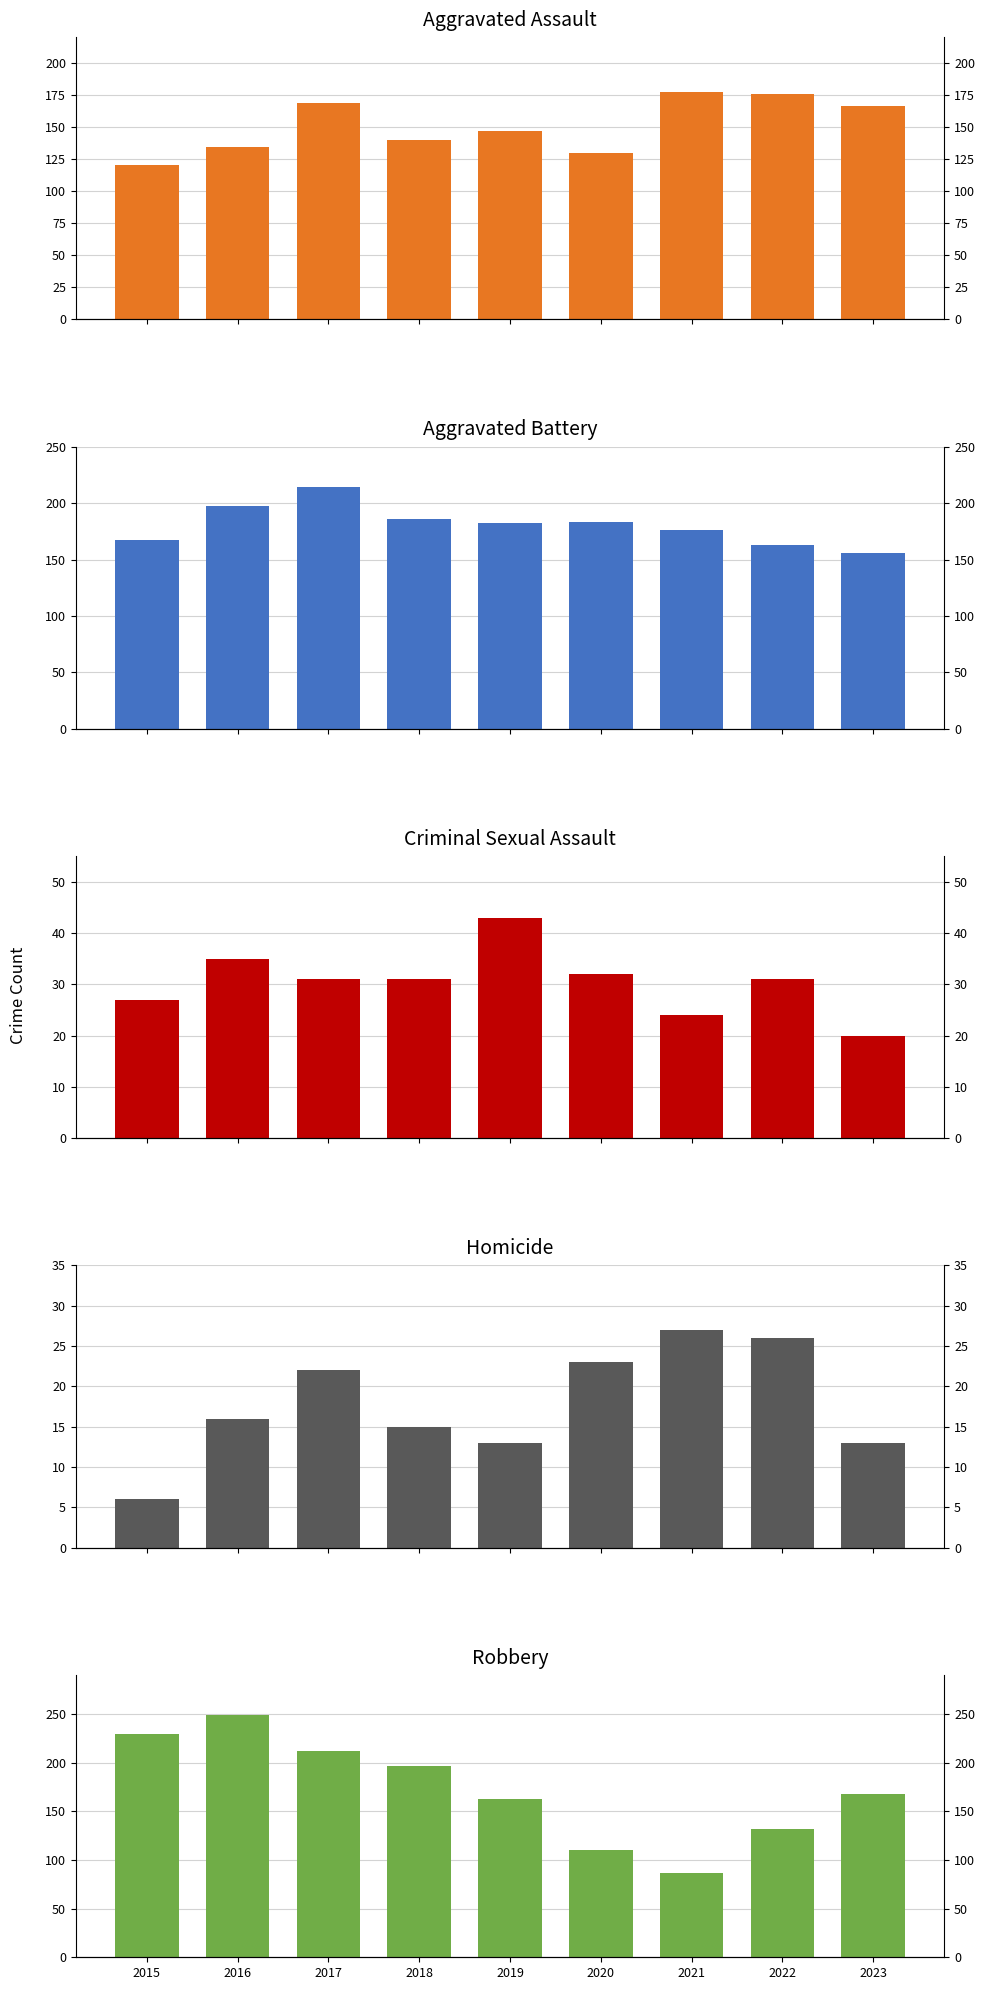

What is the spread (max minus min) of values at 2019?

169